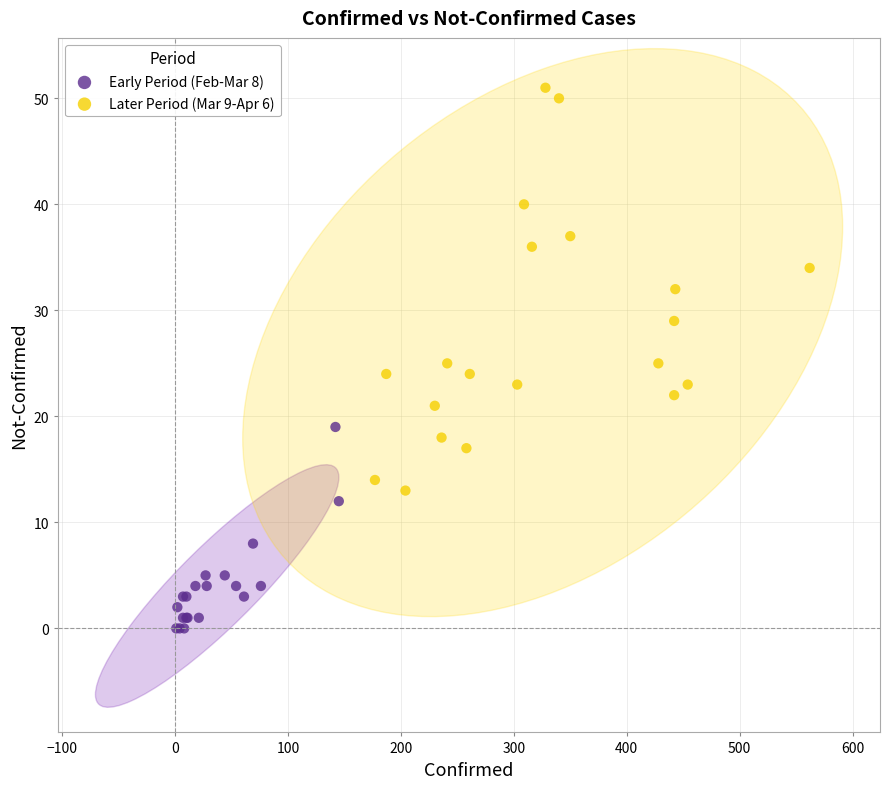

Which series contains the lowest Y value?

Early Period (Feb-Mar 8)